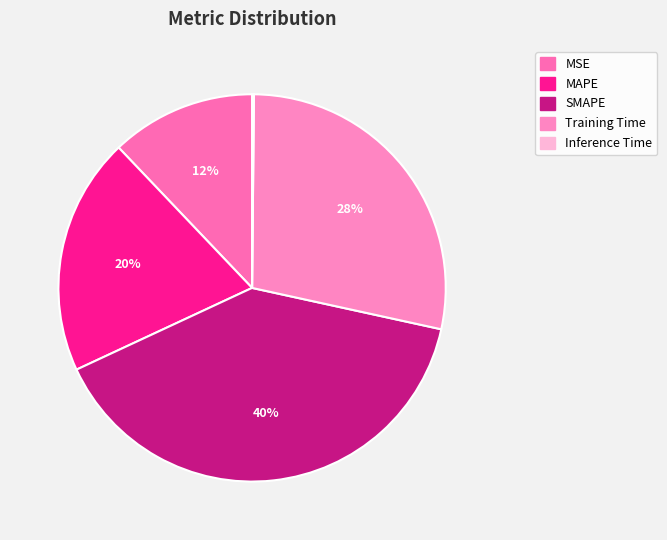

How many slices are in this pie chart?

5